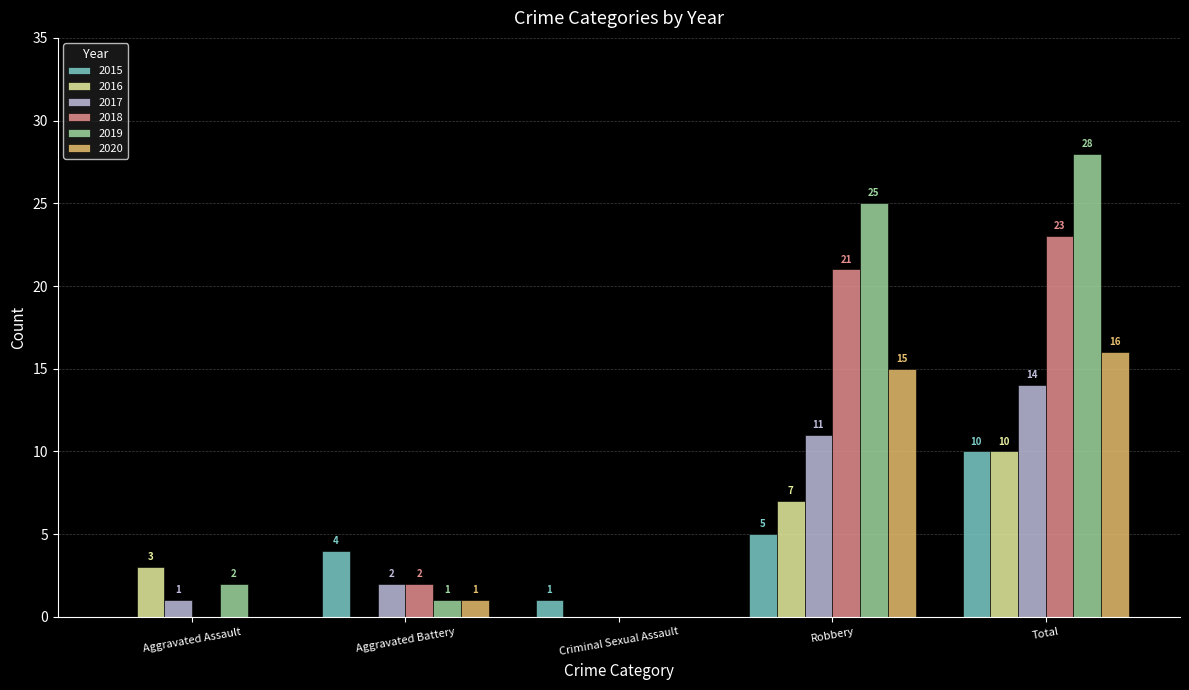

What is the maximum value for 2016?

10